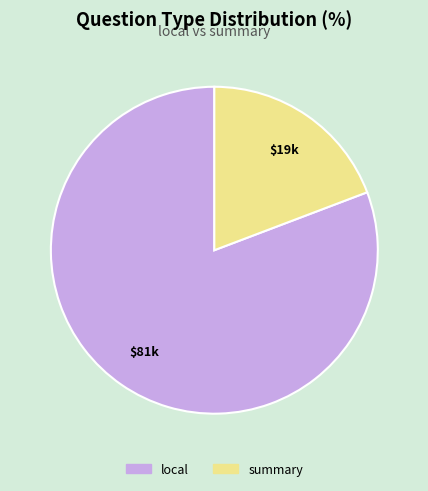

Which category has the biggest portion of the pie?

local